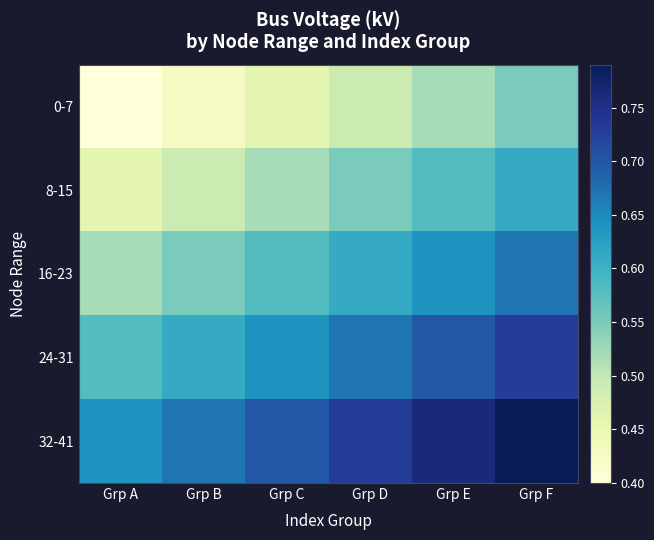

At how many categories does at least one series exceed 0?

6